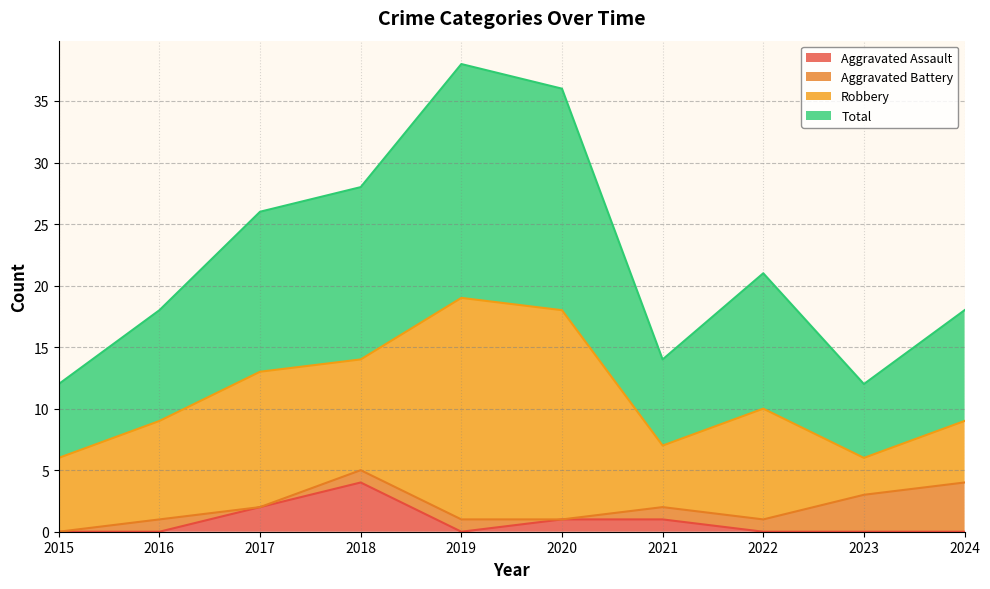

What is the highest value of the Aggravated Assault series?

4